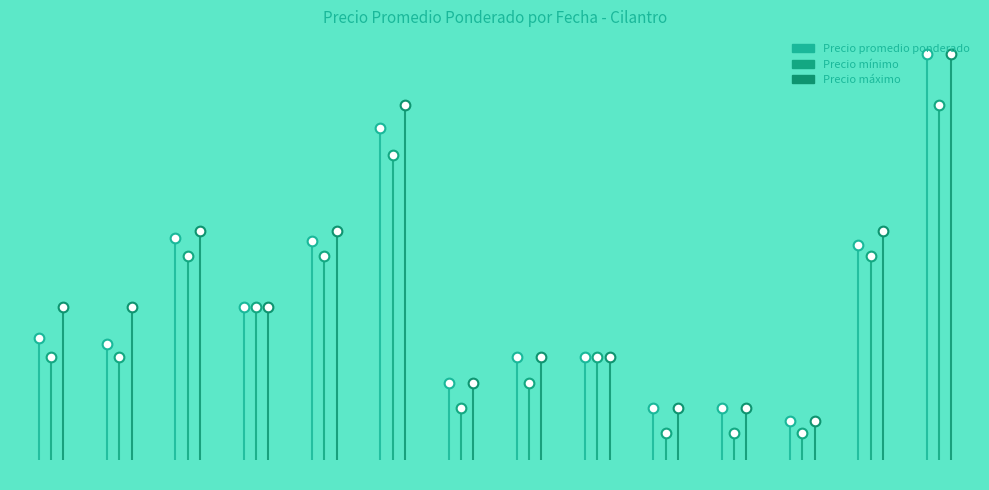

How many lines are shown in the chart?

3